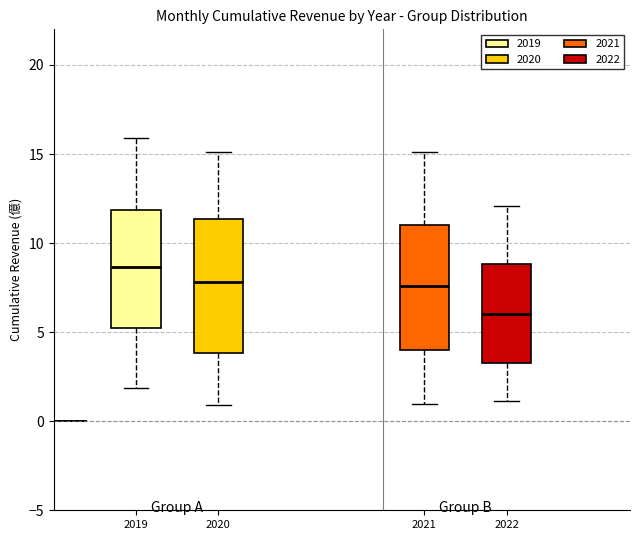

Which box's median line is the highest?

2019